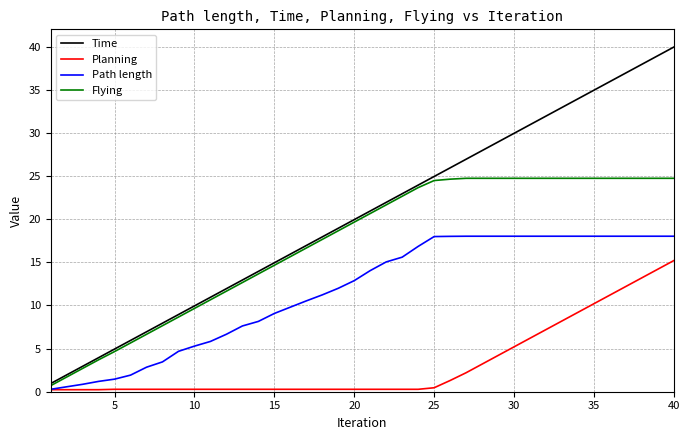

List the series in order of their overall mean, highest first.

Time, Flying, Path length, Planning